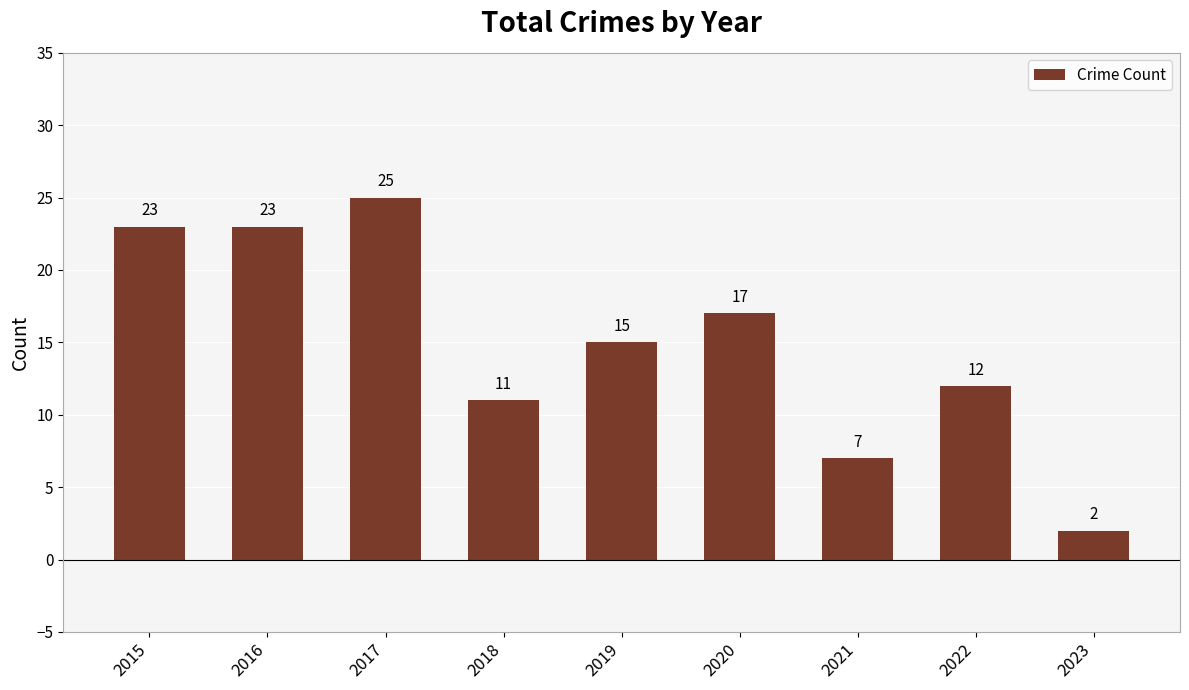

What is the difference between the maximum and minimum values?

23